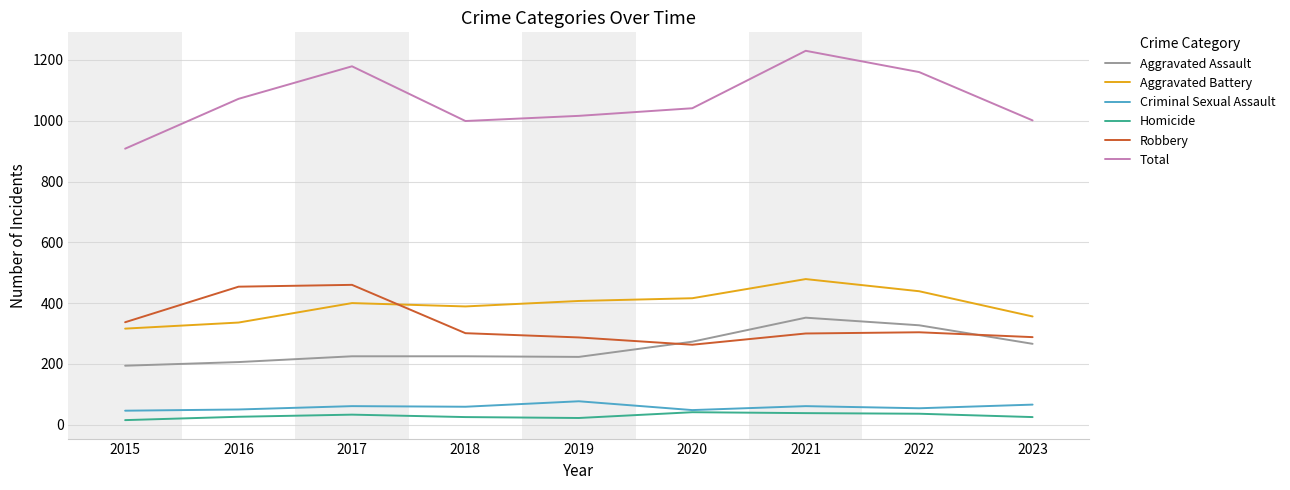

At which category does Aggravated Battery reach its first local valley?

2018